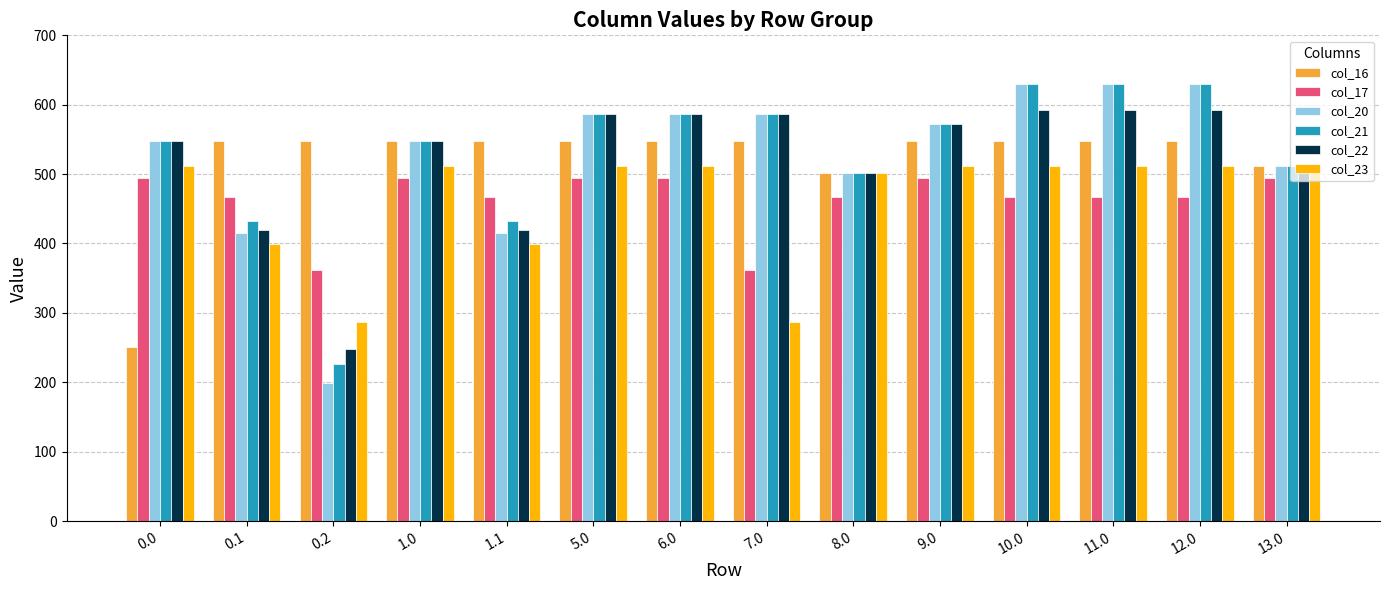

At how many categories does at least one series exceed 610?

3